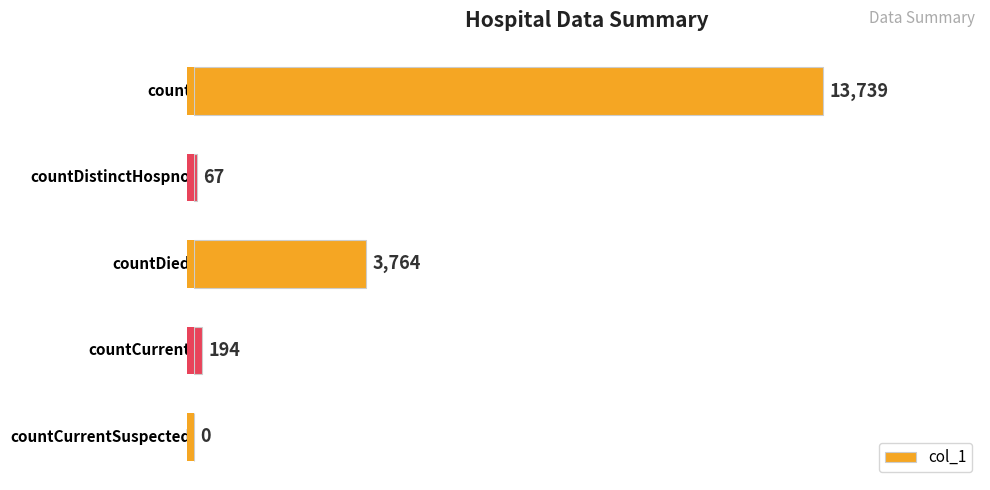

How many categories are shown in the chart?

5